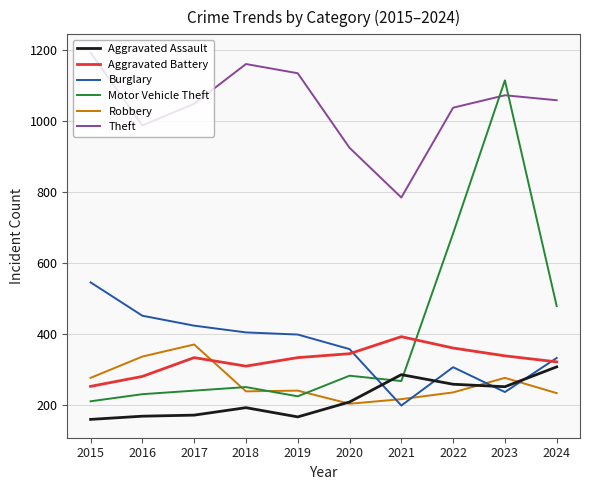

What is the difference between the highest and lowest values at 2016?

819